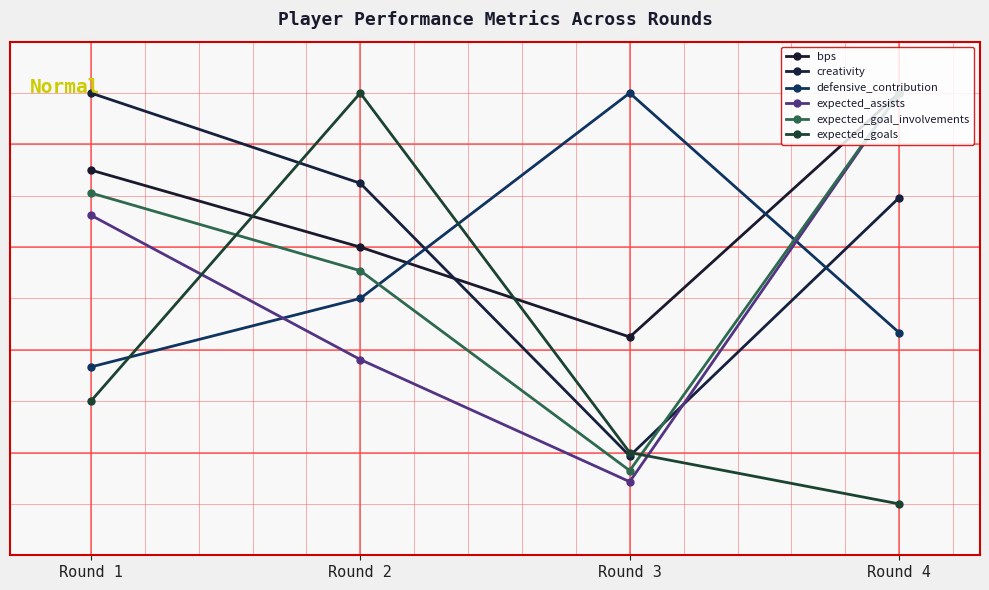

What is the value of the expected_goals point at the 1st from the left?

15.0